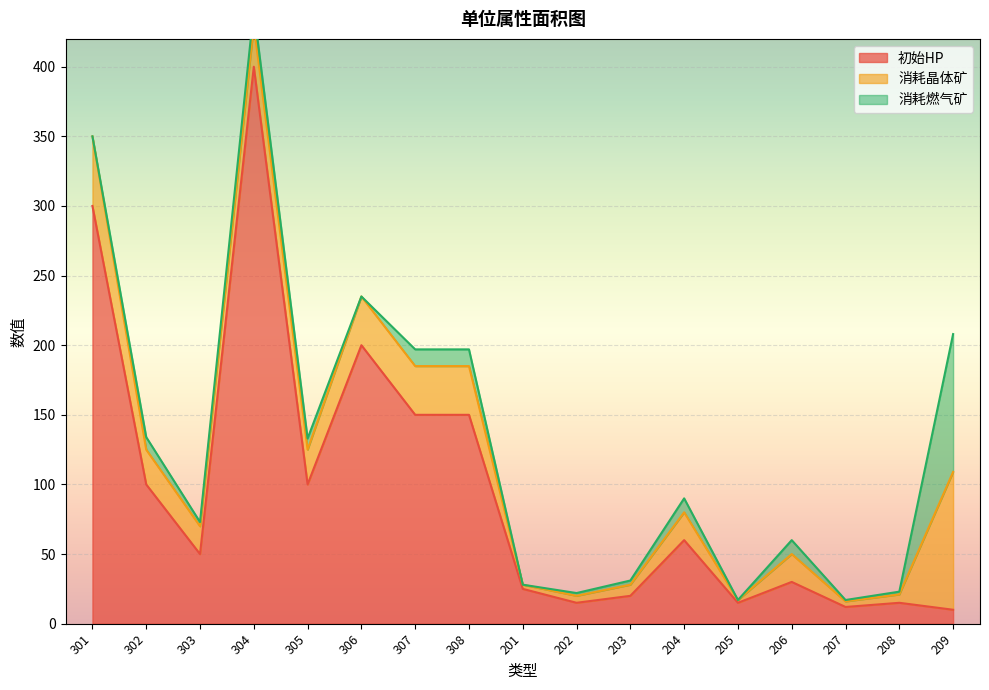

Where is the first local maximum for 消耗晶体矿?

304